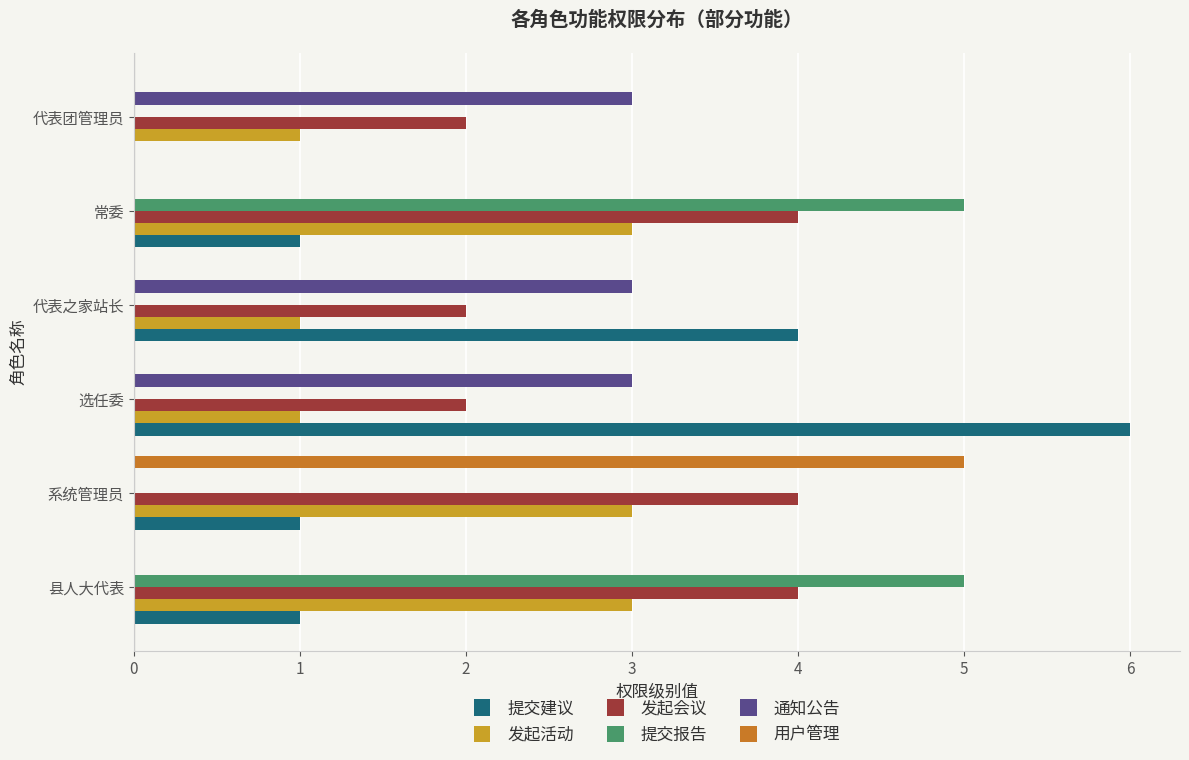

How many 提交建议 values are between 1 and 4?

4